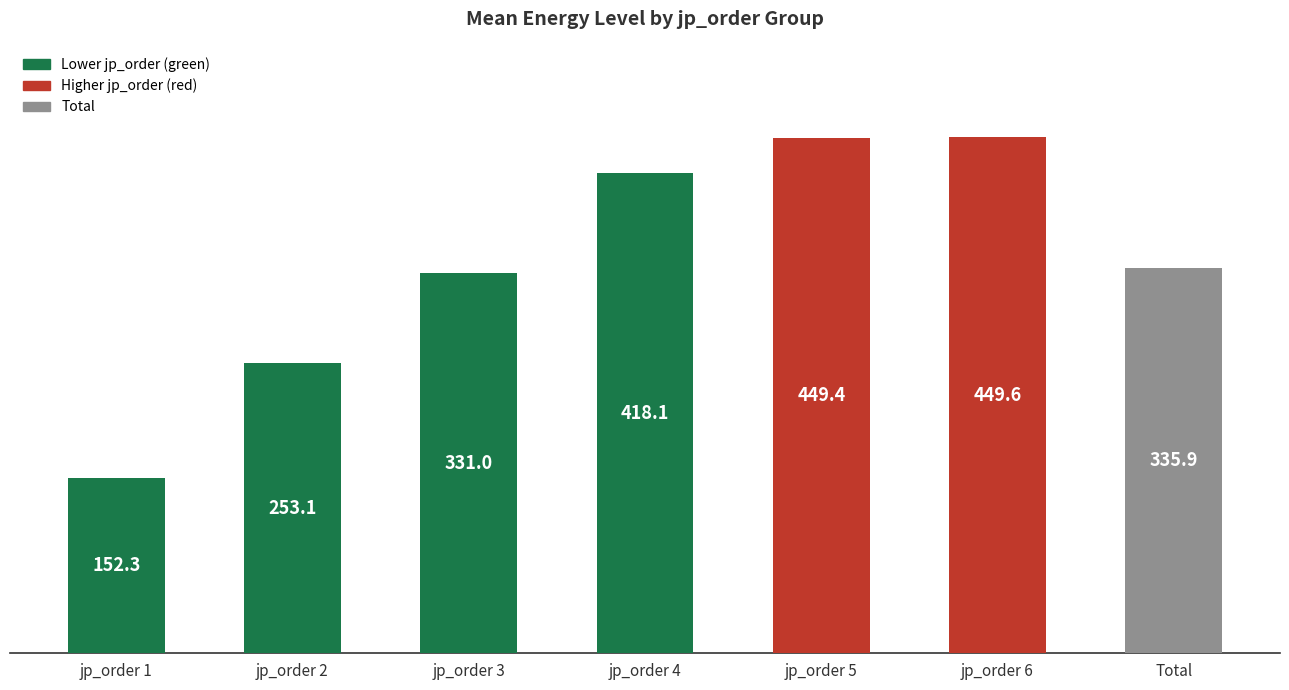

Reading left to right, extract all data points from this chart.

jp_order 1=152.3	jp_order 2=253.1	jp_order 3=331.0	jp_order 4=418.1	jp_order 5=449.4	jp_order 6=449.6	Total=335.9